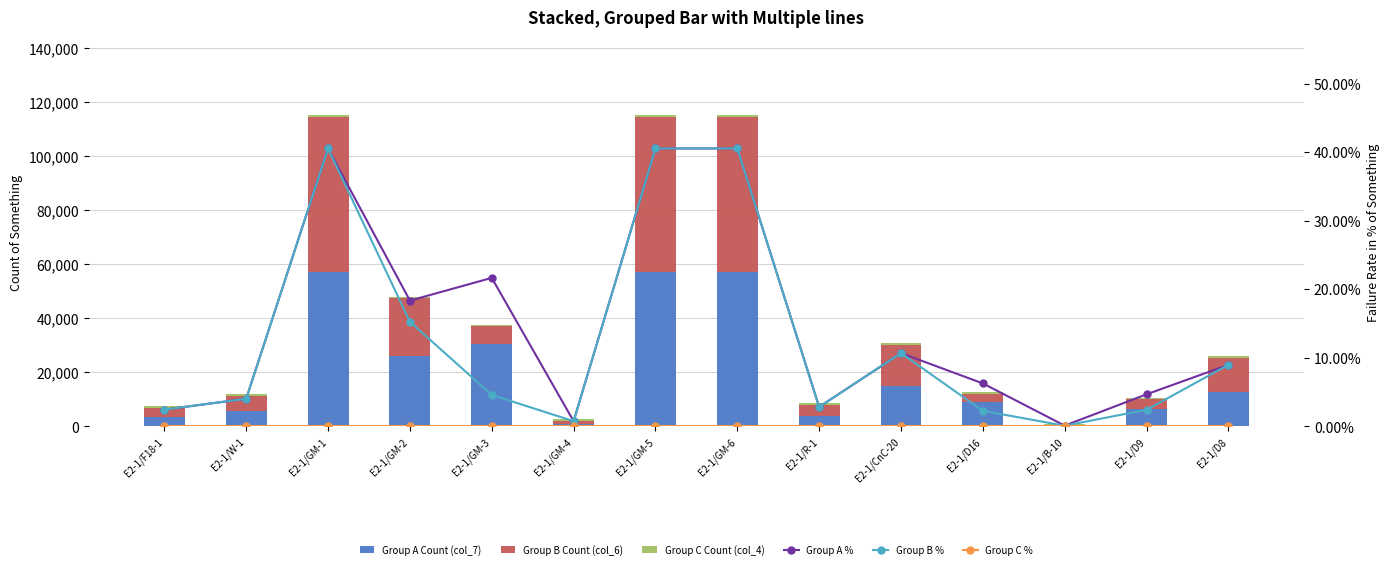

What is the label of the 7th bar from the left?

E2-1/GM-5